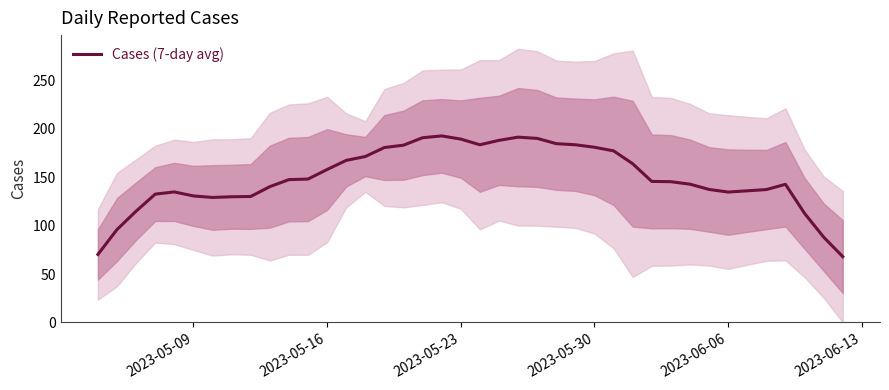

What is the lowest value of the Cases (7-day avg) series?

68.0